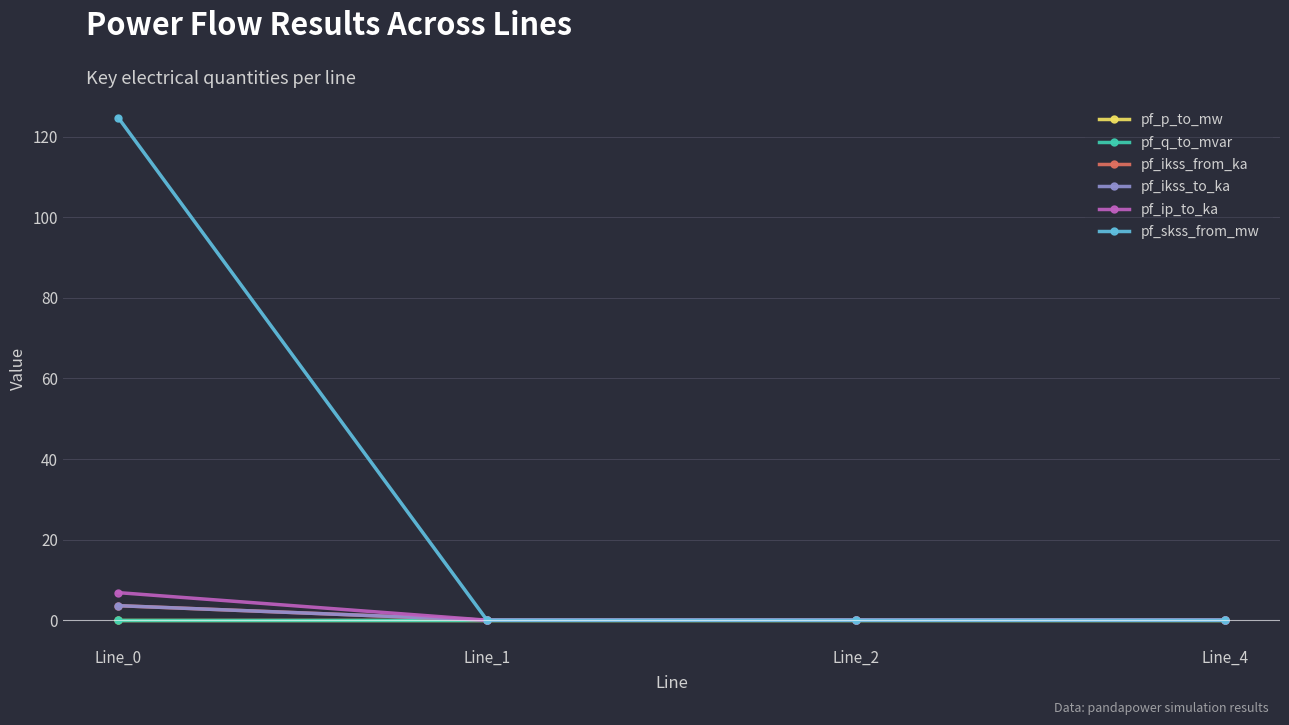

At which category is the sum across all series the highest?

Line_0